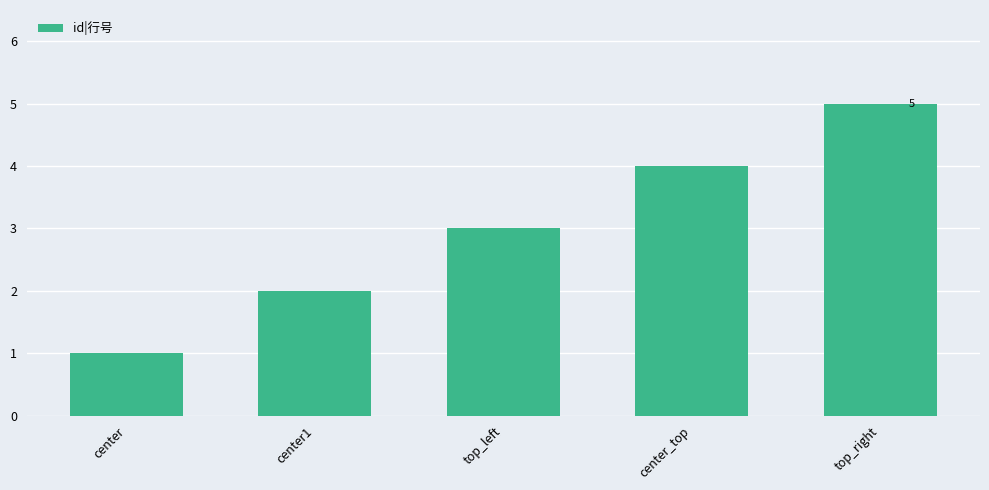

Rank the categories by value from lowest to highest.

center, center1, top_left, center_top, top_right